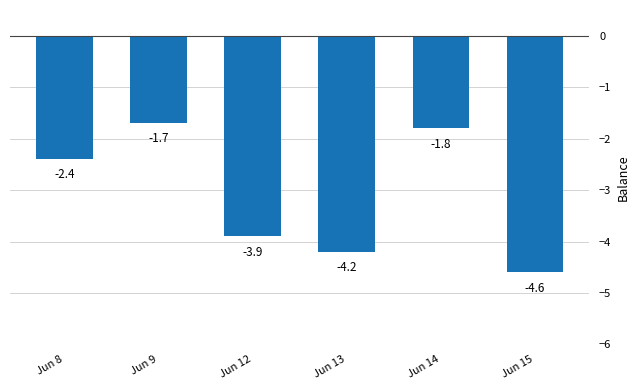

What is the sum of the values at Jun 8 and Jun 15?

-7.0